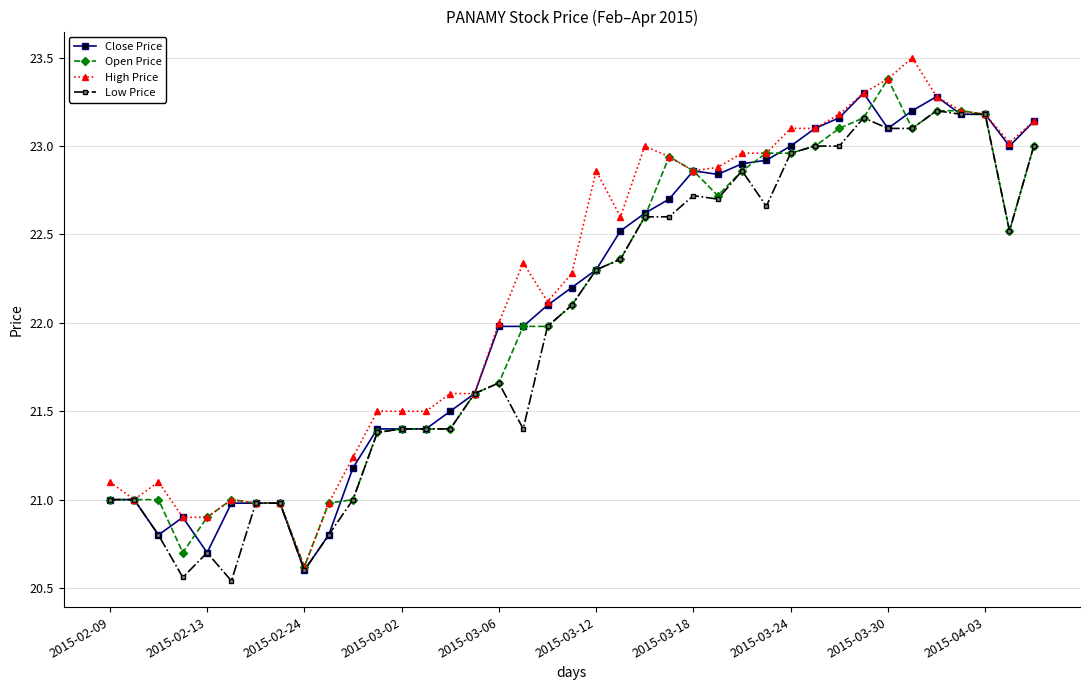

What is the maximum value for Open Price?

23.4